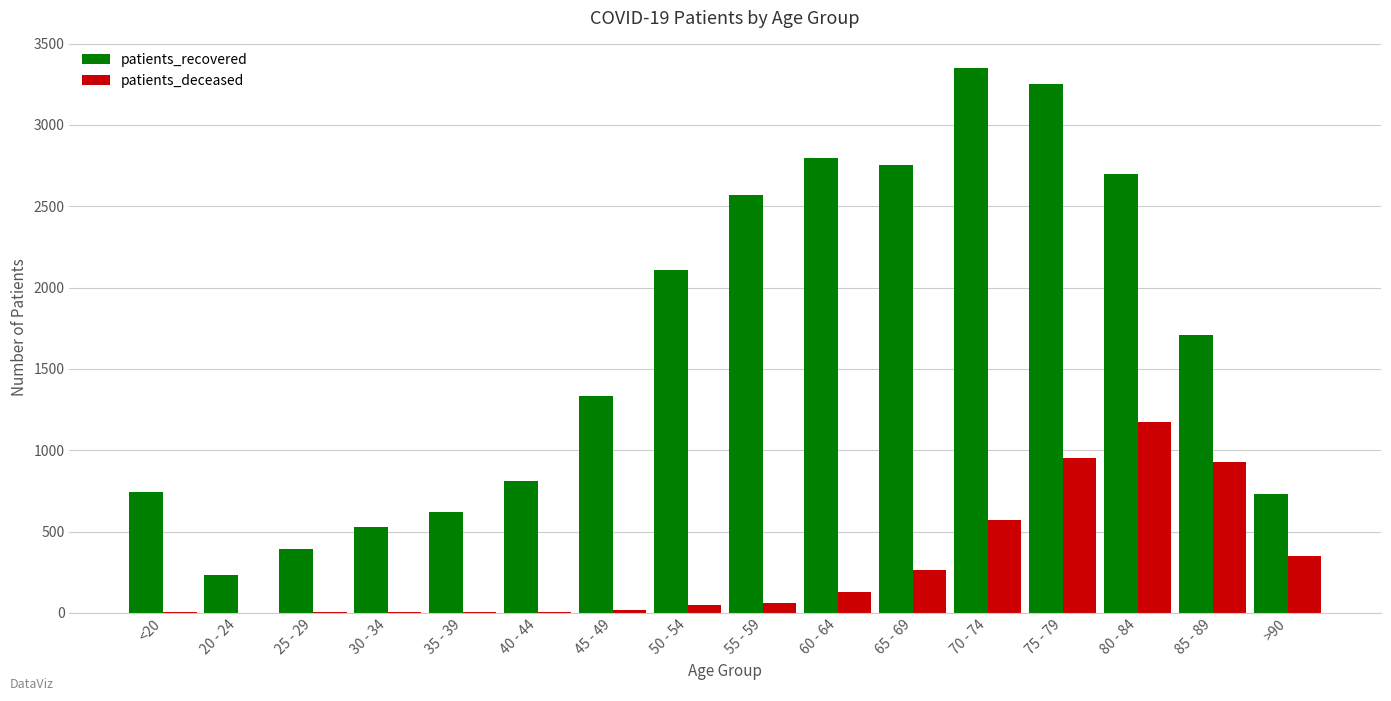

At which category does the chart reach its peak across all series?

70 - 74